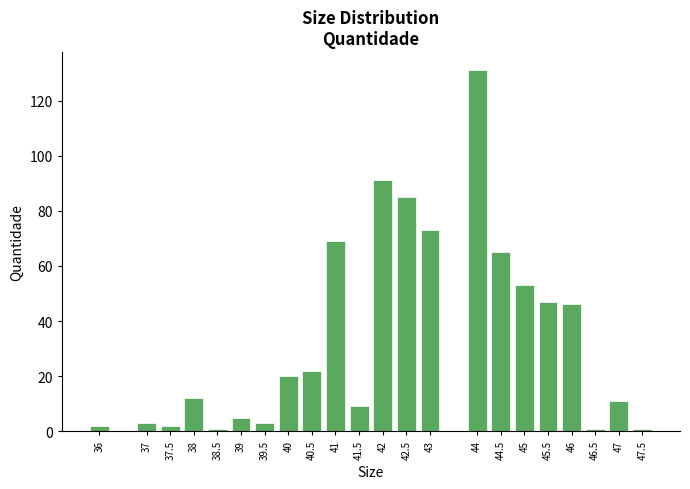

Reading left to right, transcribe all the data shown in this chart.

36=2	37=3	37.5=2	38=12	38.5=1	39=5	39.5=3	40=20	40.5=22	41=69	41.5=9	42=91	42.5=85	43=73	44=131	44.5=65	45=53	45.5=47	46=46	46.5=1	47=11	47.5=1